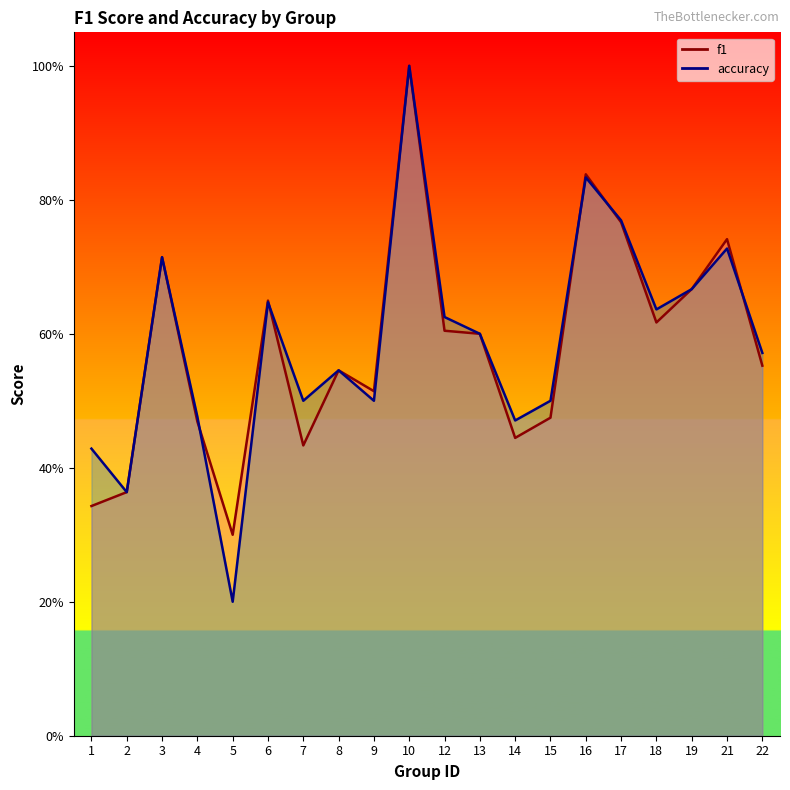

Between 22 and 8, which is larger?

22